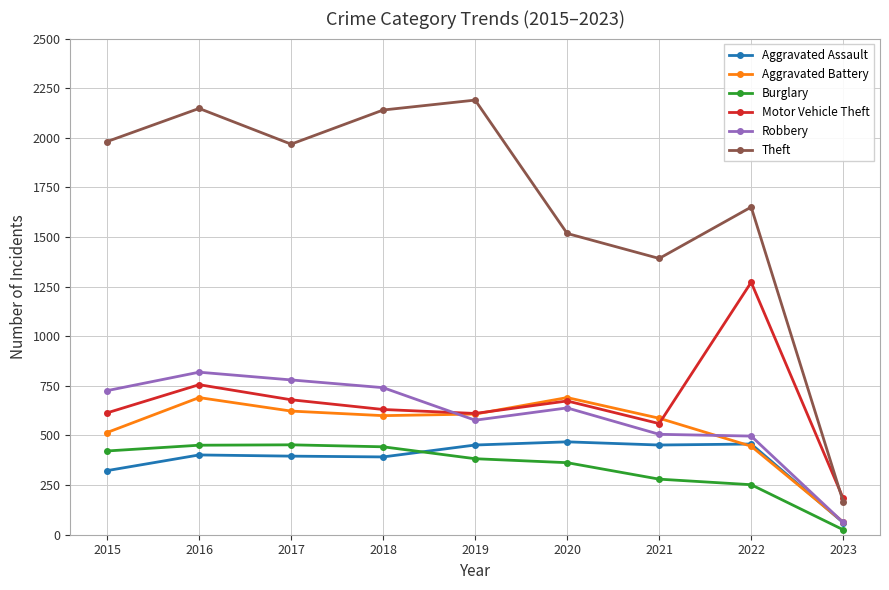

How many lines are shown in the chart?

6